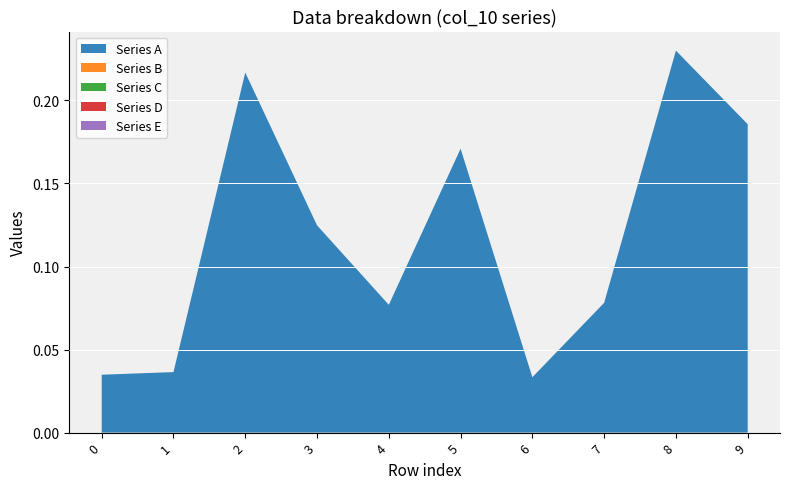

Reading right to left, transcribe all the data shown in this chart.

Series A: 9=0.2	8=0.2	7=0.1	6=0.0	5=0.2	4=0.1	3=0.1	2=0.2	1=0.0	0=0.0
Series B: 9=0.0	8=0.0	7=0.0	6=0.0	5=0.0	4=0.0	3=0.0	2=0.0	1=0.0	0=0.0
Series C: 9=0.0	8=0.0	7=0.0	6=0.0	5=0.0	4=0.0	3=0.0	2=0.0	1=0.0	0=0.0
Series D: 9=0.0	8=0.0	7=0.0	6=0.0	5=0.0	4=0.0	3=0.0	2=0.0	1=0.0	0=0.0
Series E: 9=0.0	8=0.0	7=0.0	6=0.0	5=0.0	4=0.0	3=0.0	2=0.0	1=0.0	0=0.0